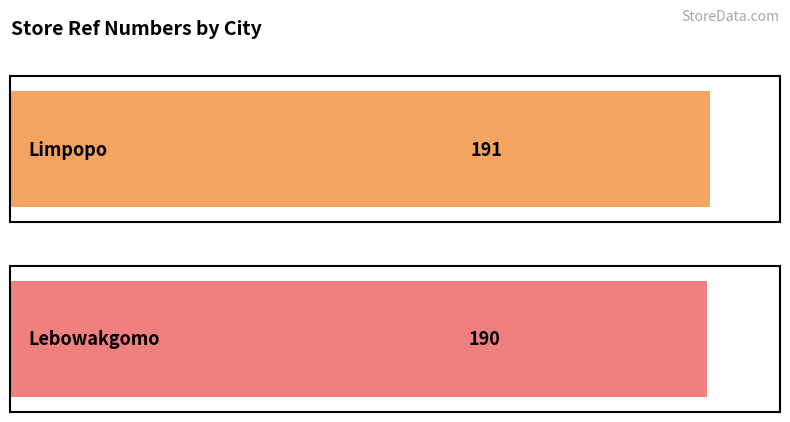

What is the change in value from Limpopo to Lebowakgomo?

-1